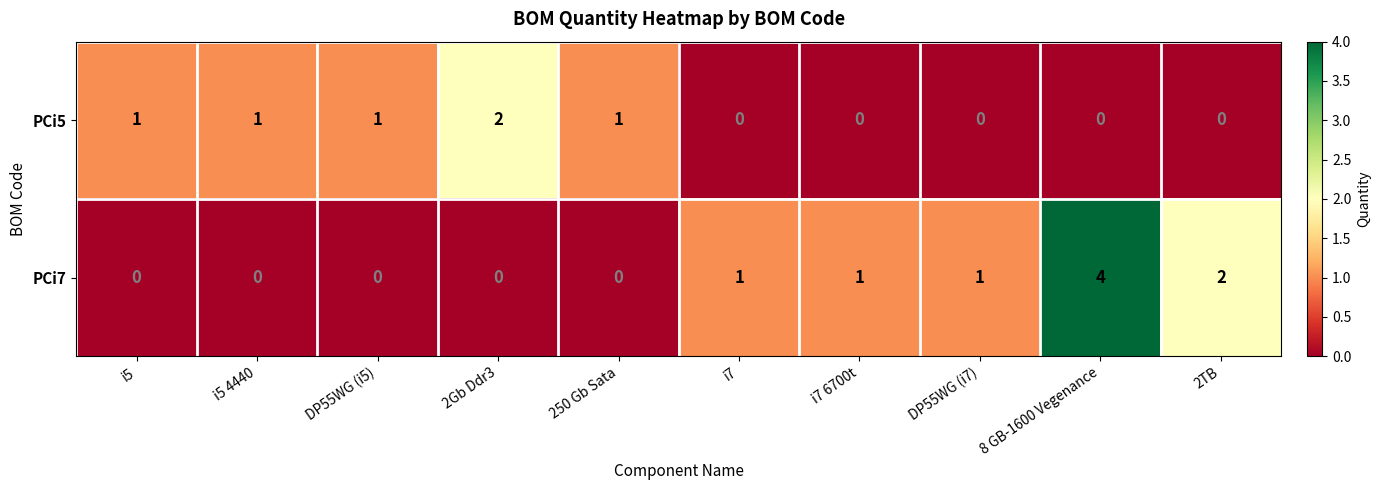

How many values in the PCi7 series are below 1?

5